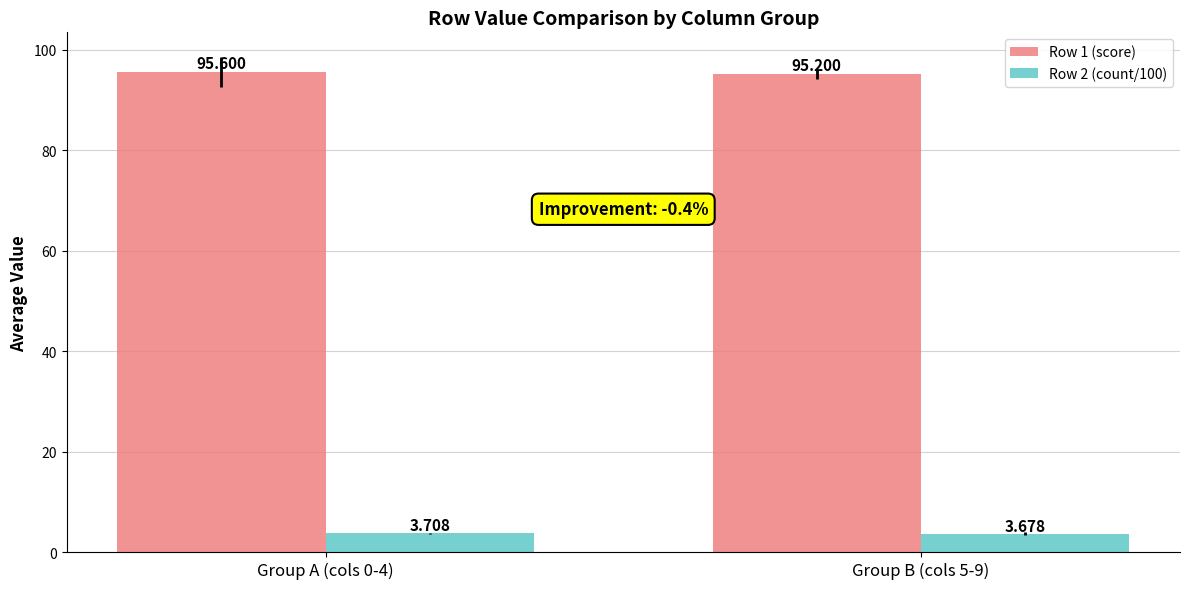

What is the label of the 2nd bar from the right?

Group A (cols 0-4)